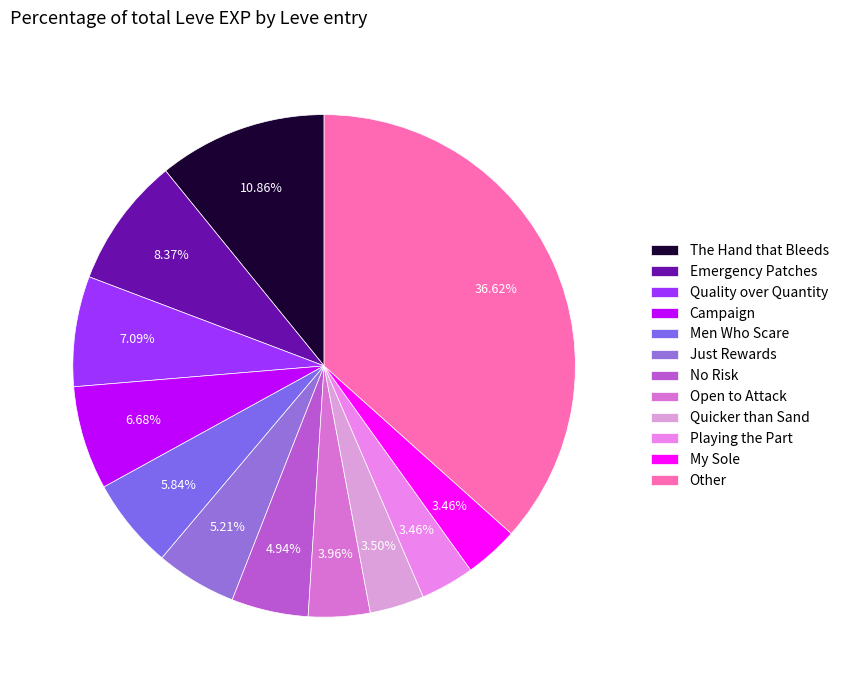

Is there a majority slice in this chart?

No